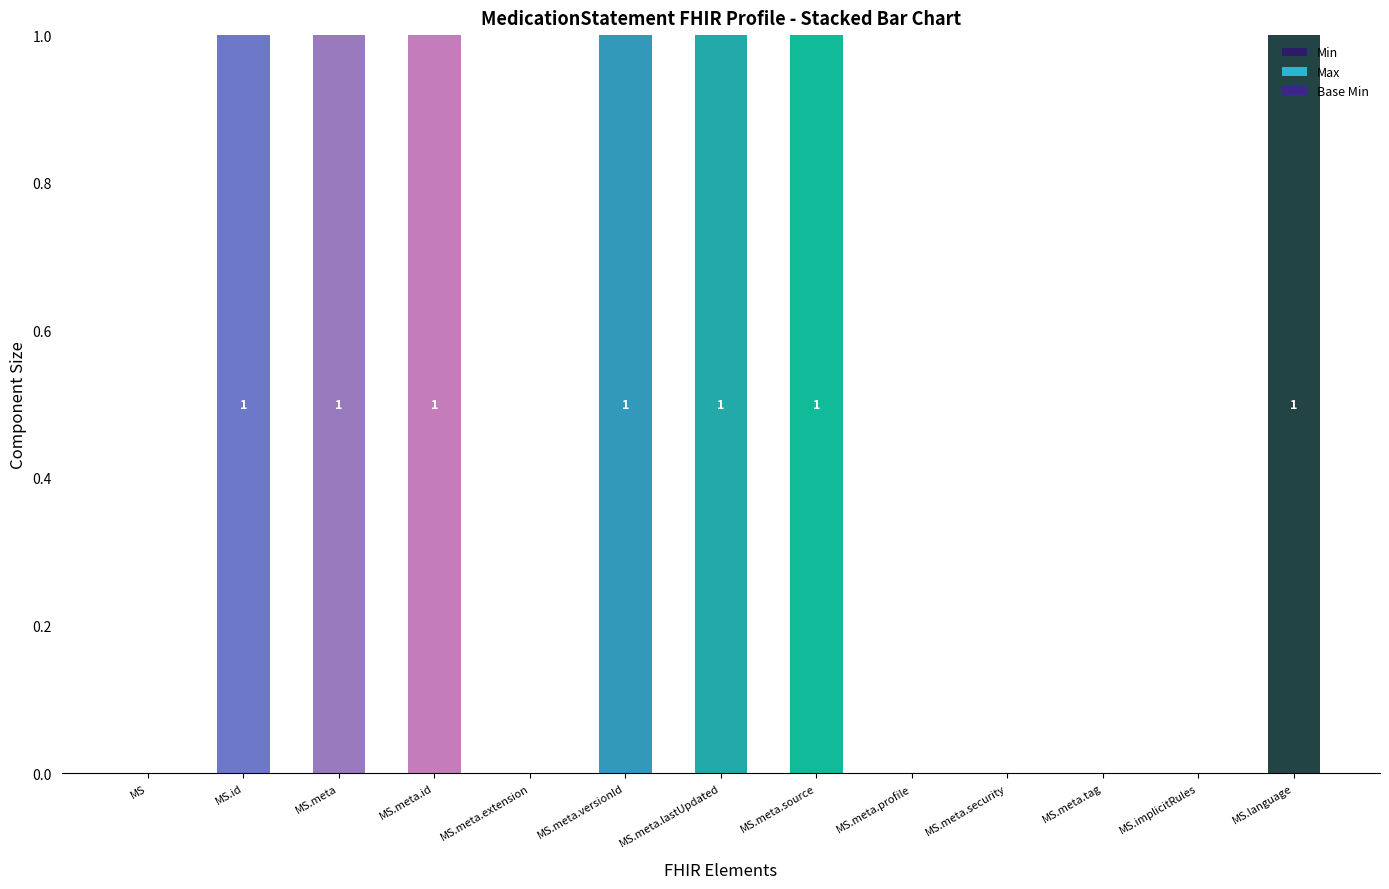

How many positive values are there?

7